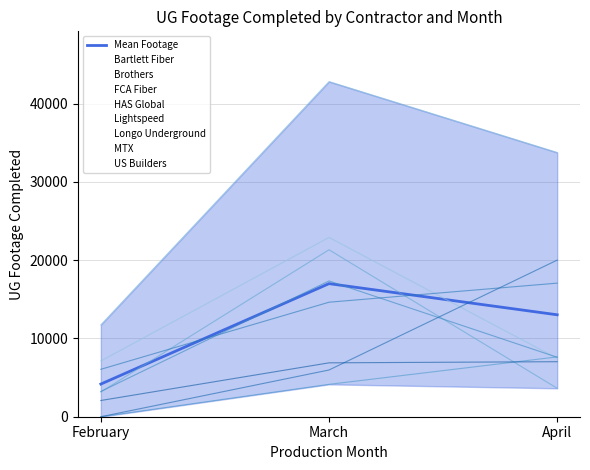

What is the ratio of the value at March to the value at April?

1.3